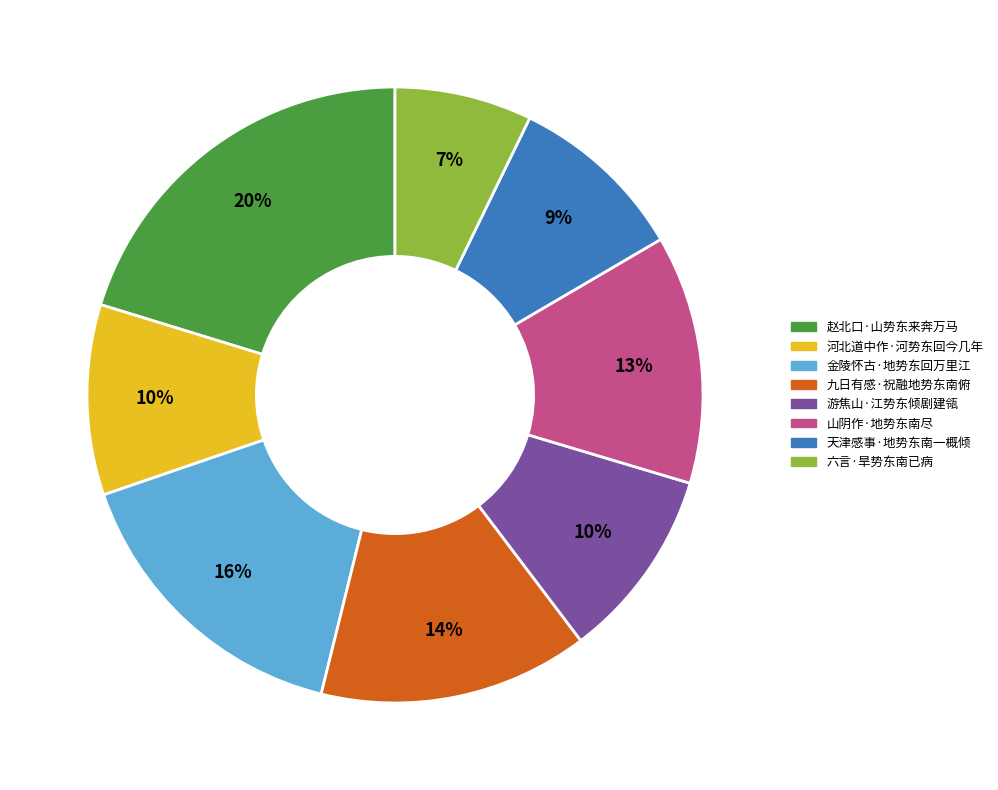

Between 游焦山·江势东倾剧建瓴 and 六言·旱势东南已病, which is larger?

游焦山·江势东倾剧建瓴